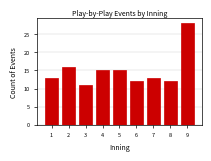

Reading left to right, what are all the values shown in this chart?

13	16	11	15	15	12	13	12	28